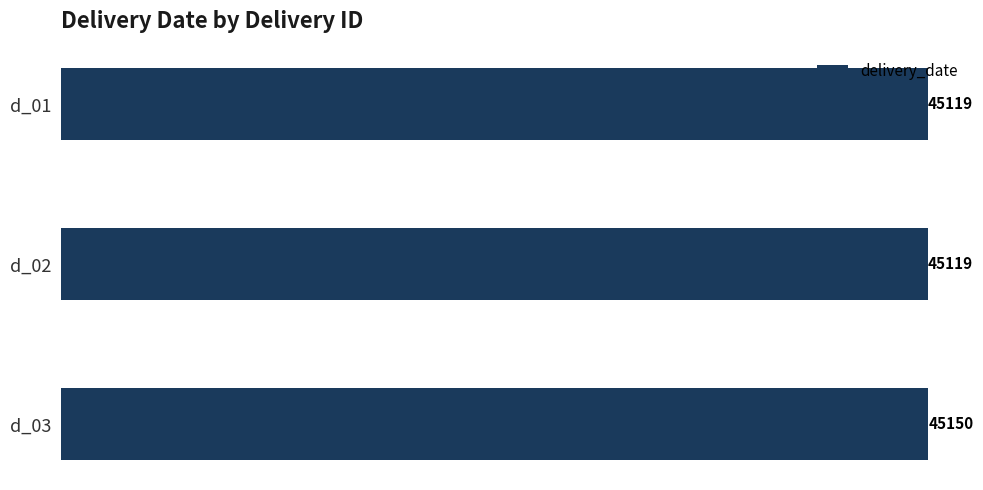

Reading bottom to top, transcribe all the data shown in this chart.

d_03=45150	d_02=45119	d_01=45119